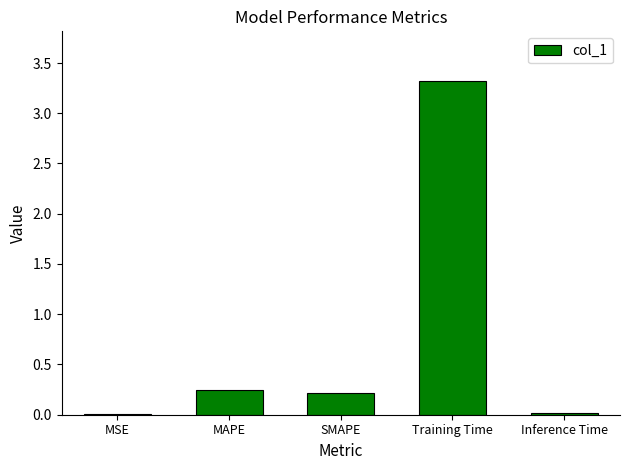

The value at Training Time is 4.4. True or false?

False